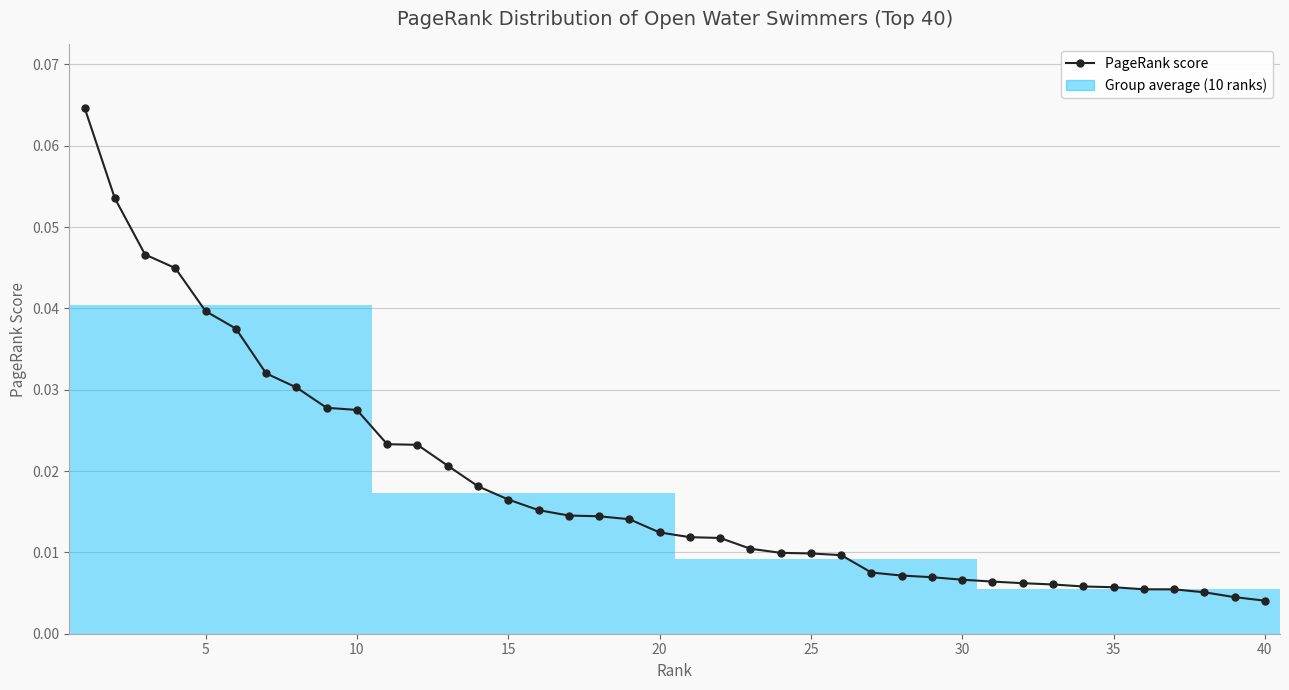

Reading right to left, extract all data points from this chart.

0.0	0.0	0.0	0.0	0.0	0.0	0.0	0.0	0.0	0.0	0.0	0.0	0.0	0.0	0.0	0.0	0.0	0.0	0.0	0.0	0.0	0.0	0.0	0.0	0.0	0.0	0.0	0.0	0.0	0.0	0.0	0.0	0.0	0.0	0.0	0.0	0.0	0.0	0.1	0.1